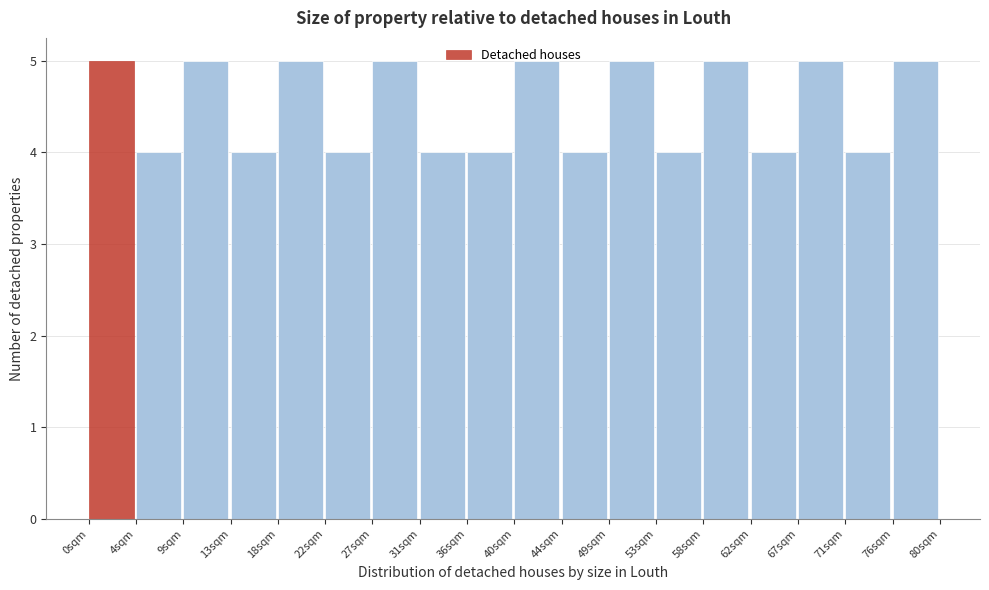

Reading left to right, list every bar in this chart as the range it spans on the x-axis followed by its height. Neither the bar edges nor the heights are printed on the chart, so give them approximately, as read against the axes.

0.0 to 4.5: 5
4.5 to 9.0: 4
9.0 to 13.5: 5
13.5 to 18.0: 4
18.0 to 22.0: 5
22.0 to 26.5: 4
26.5 to 31.0: 5
31.0 to 35.5: 4
35.5 to 40.0: 4
40.0 to 44.5: 5
44.5 to 49.0: 4
49.0 to 53.5: 5
53.5 to 58.0: 4
58.0 to 62.0: 5
62.0 to 66.5: 4
66.5 to 71.0: 5
71.0 to 75.5: 4
75.5 to 80.0: 5